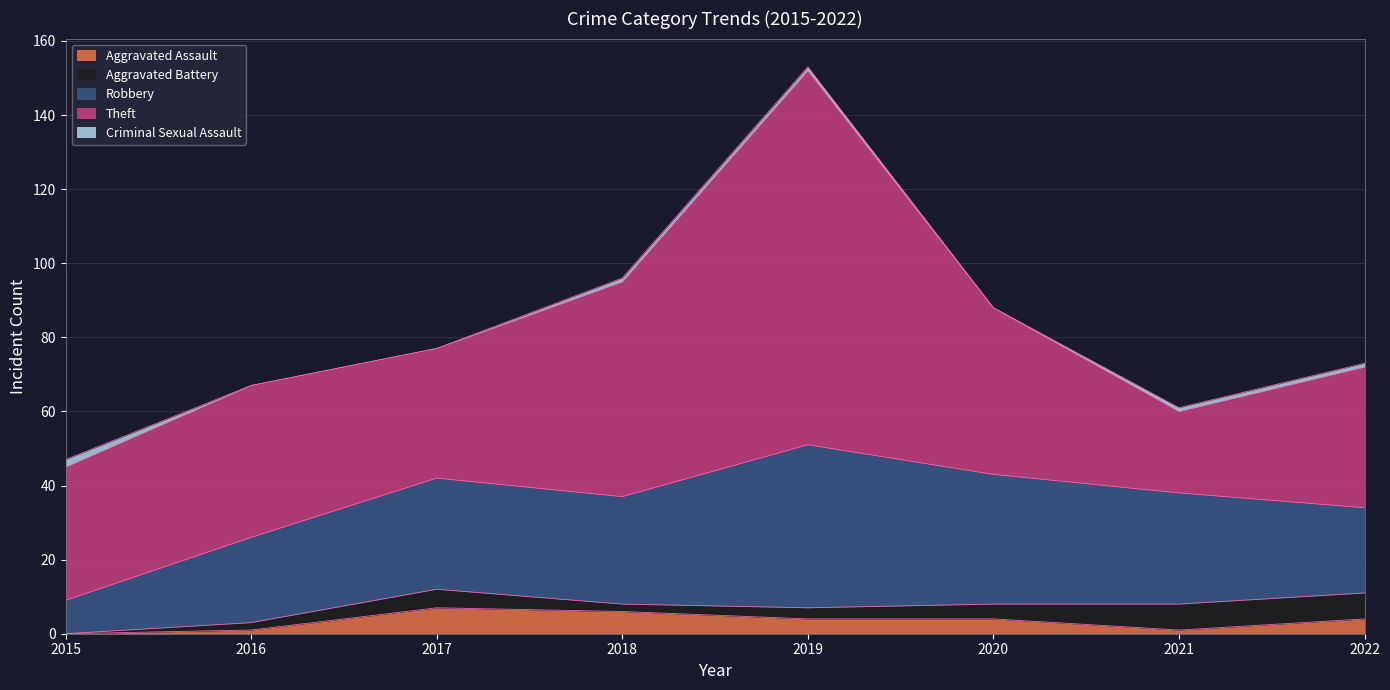

After their last crossing, which series has the higher values: Robbery or Theft?

Theft